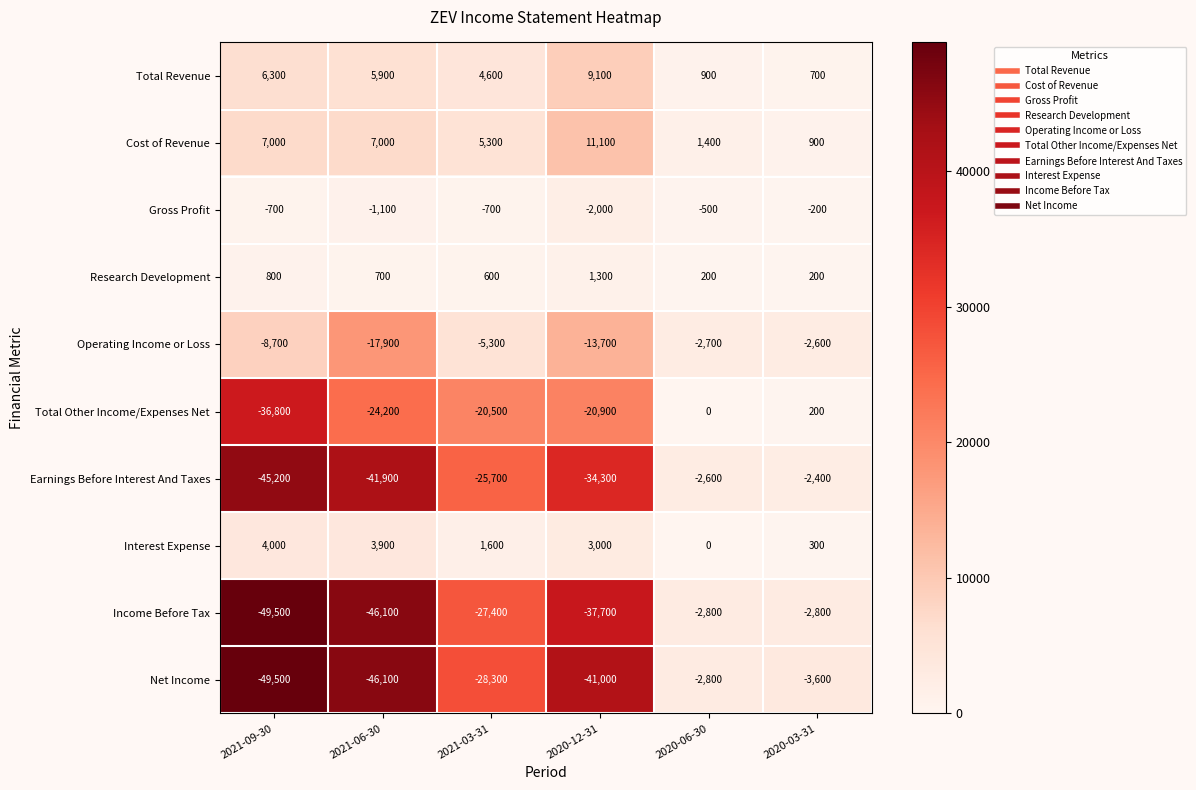

Which category has the lowest value in the Gross Profit series?

2020-12-31